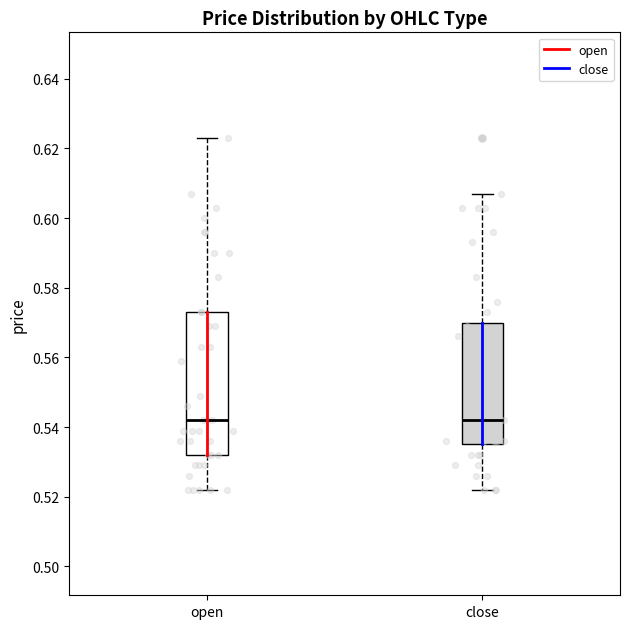

Reading left to right, transcribe this box plot: for each box, give where its median line is, the range the box spans, and where its two whiskers end, as read against the y-axis. The values are not printed on the chart, so give them approximately, as read against the axis.

open: median 0.542, box 0.532 to 0.574, whiskers 0.522 to 0.624
close: median 0.542, box 0.536 to 0.570, whiskers 0.522 to 0.608